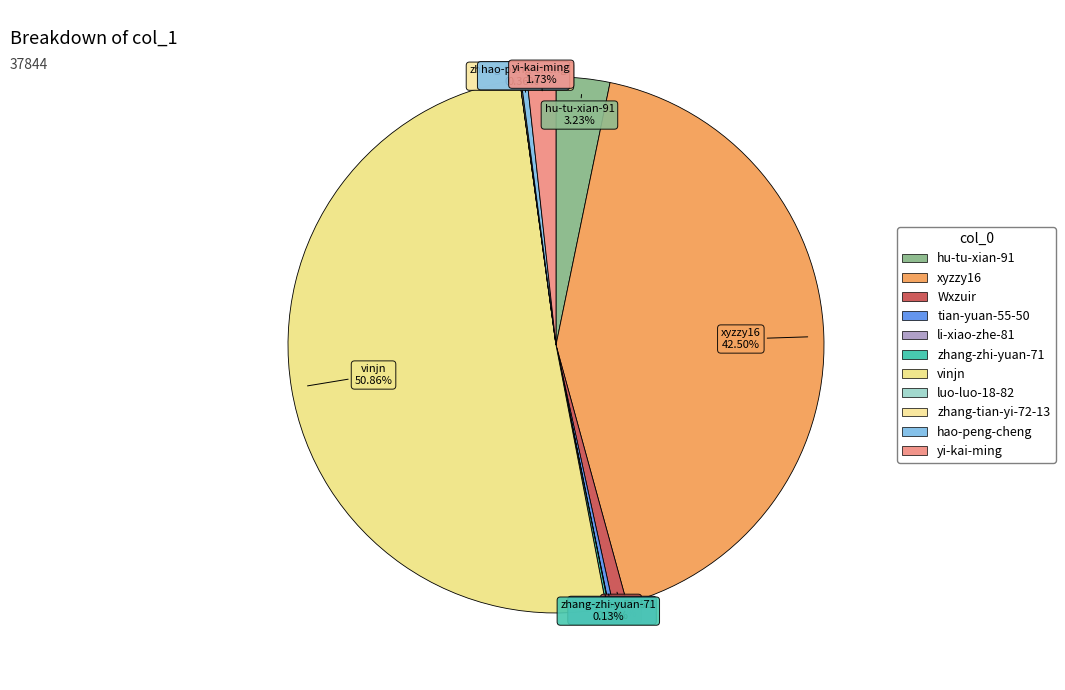

Is there a majority slice in this chart?

Yes